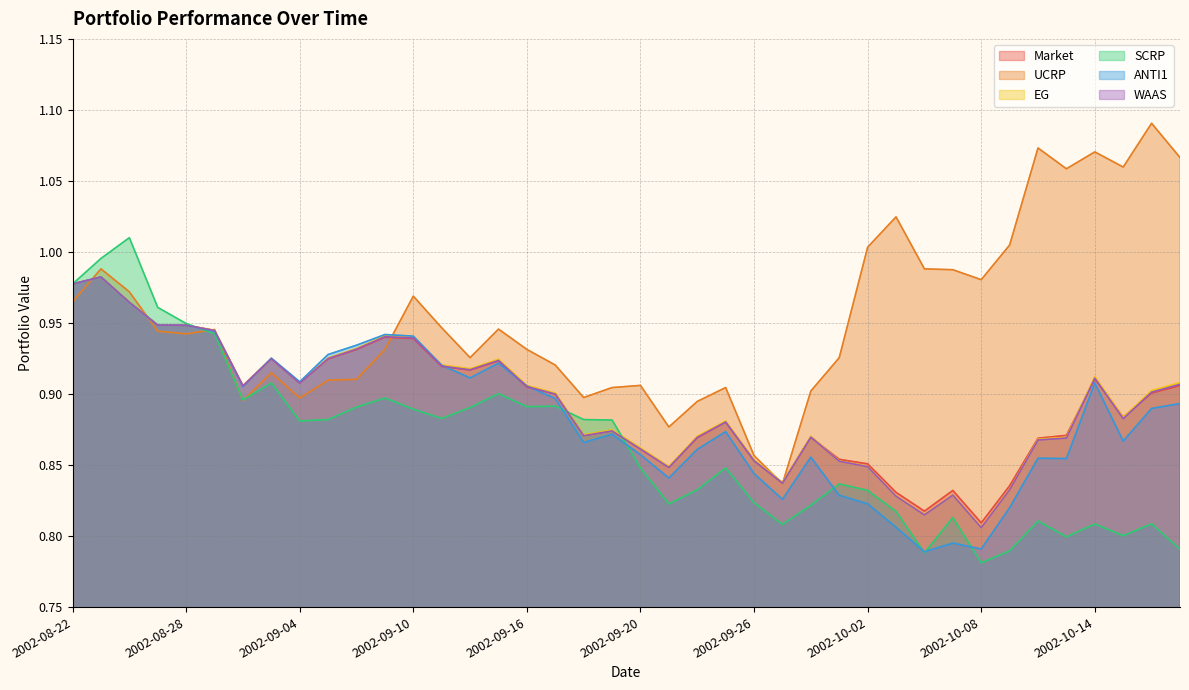

What is the lowest value of the Market series?

0.8